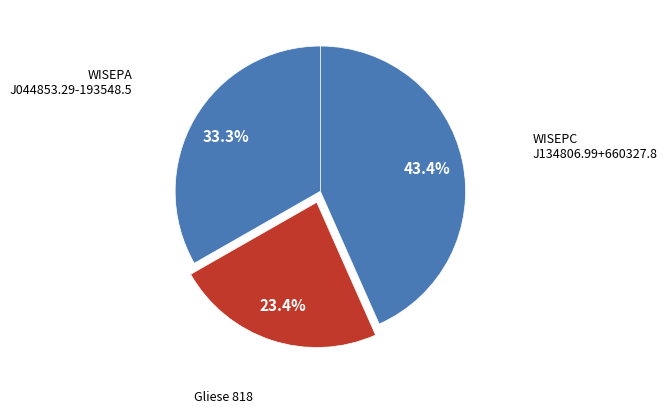

To the nearest percent, what percentage of the pie is Gliese 818?

23%